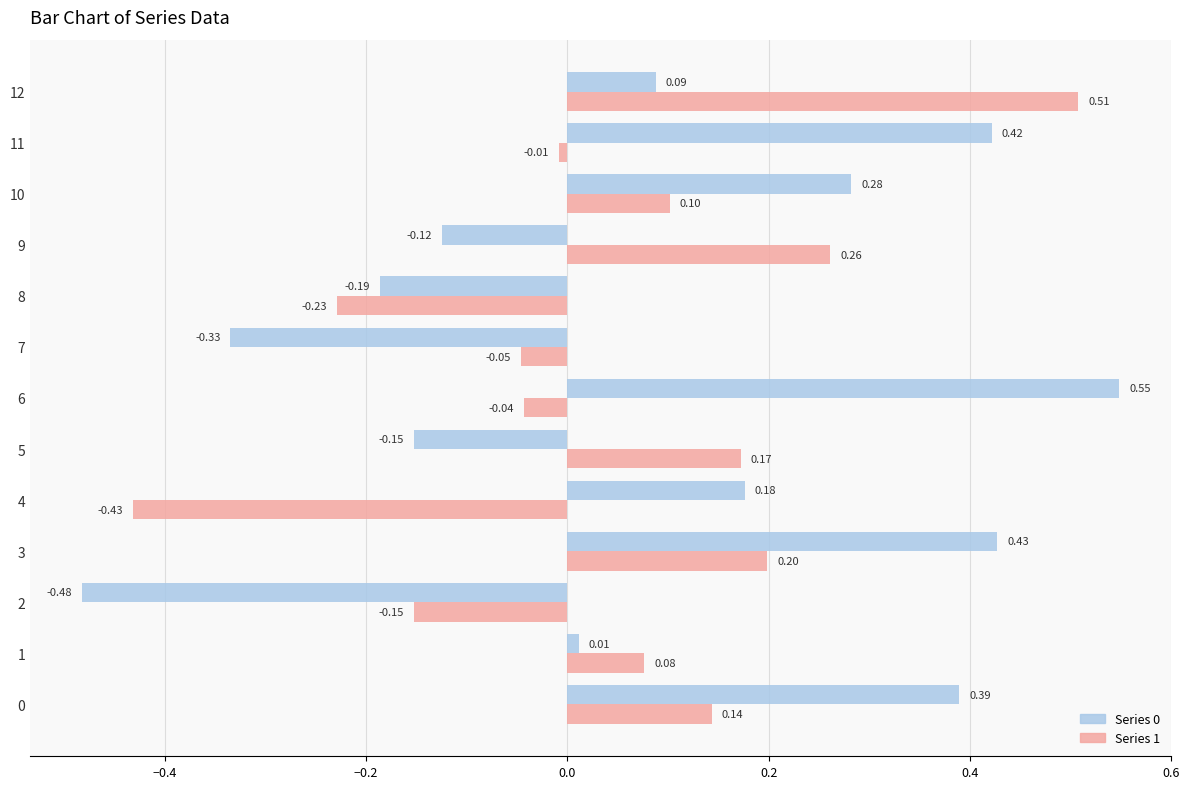

Between 0 and 11, which series saw the biggest shift?

Series 1